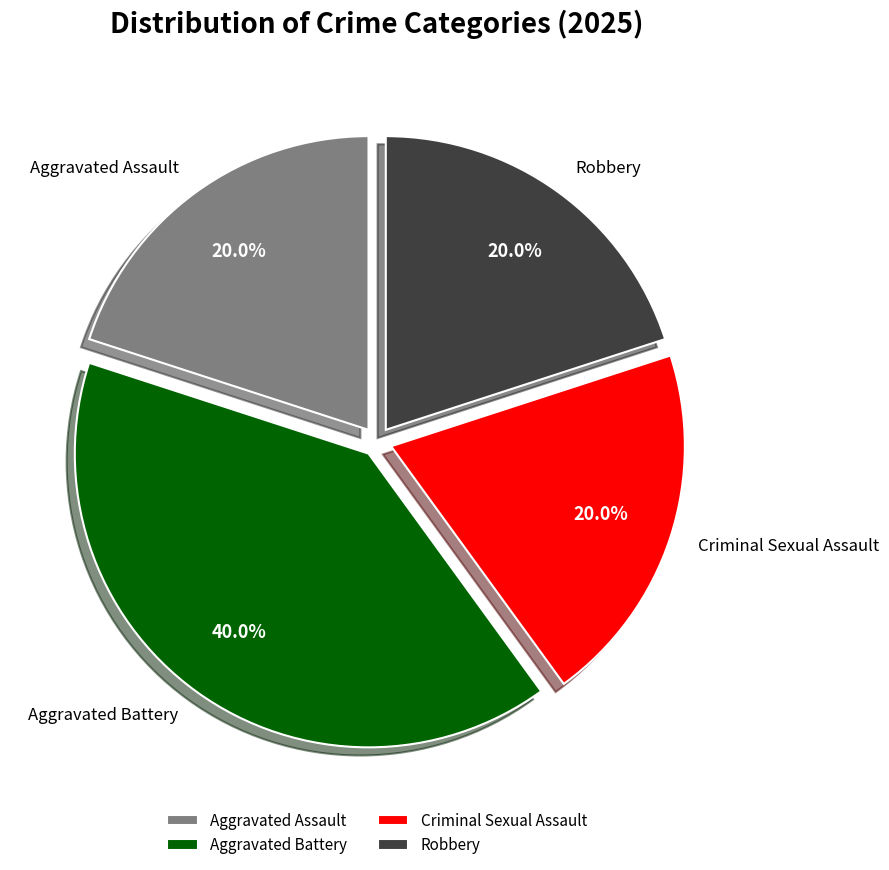

What is the largest slice in the pie chart?

Aggravated Battery